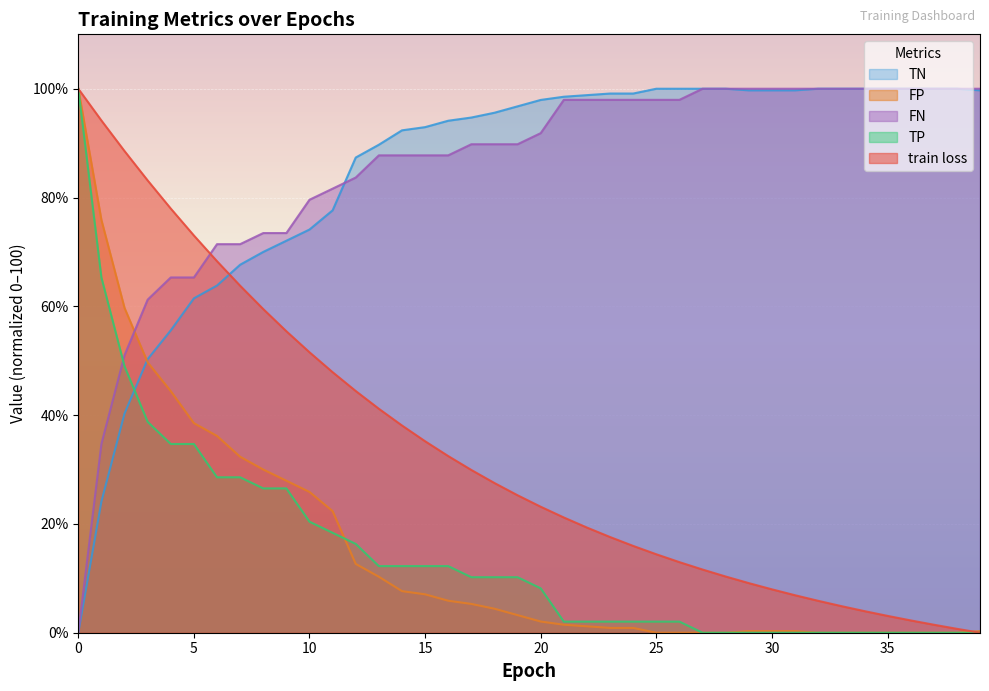

How many categories are shown in the chart?

40